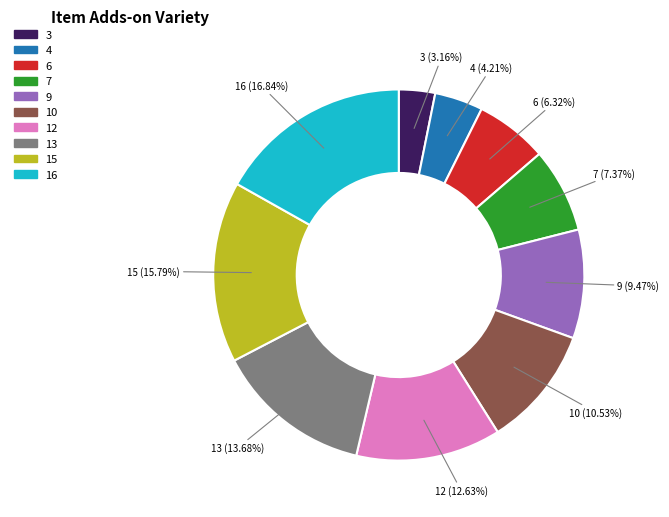

What percentage is NOT represented by 9?

90.5%